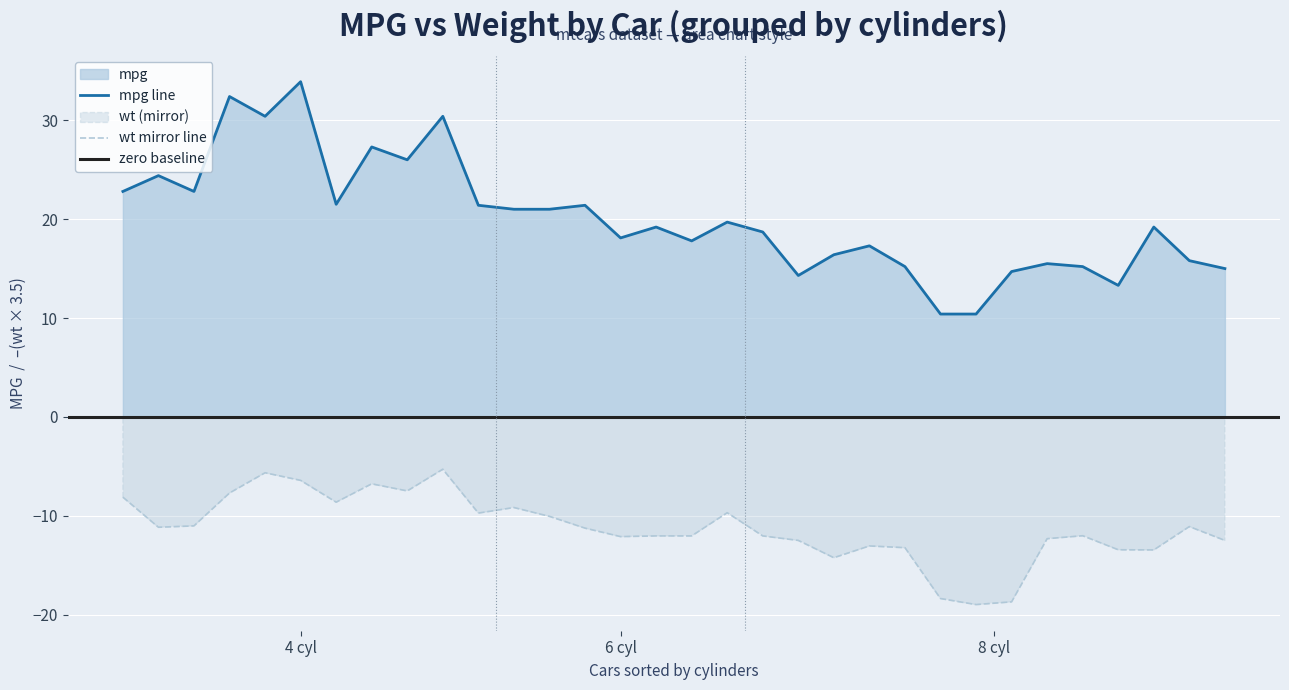

True or false: mpg line and wt mirror line cross at least once.

False